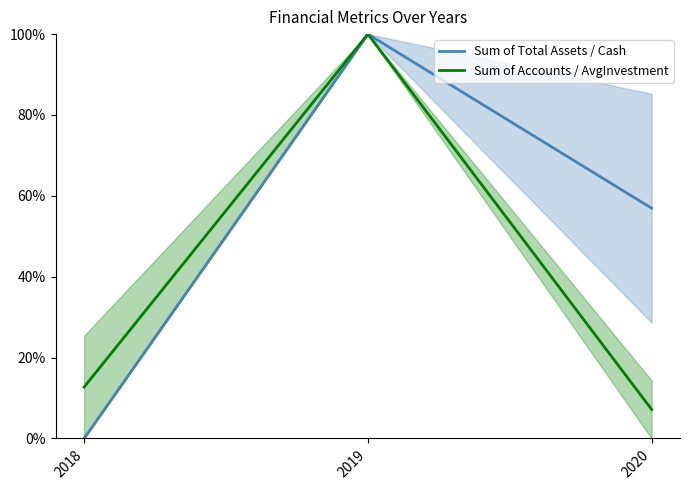

At how many categories does at least one series exceed 83?

1